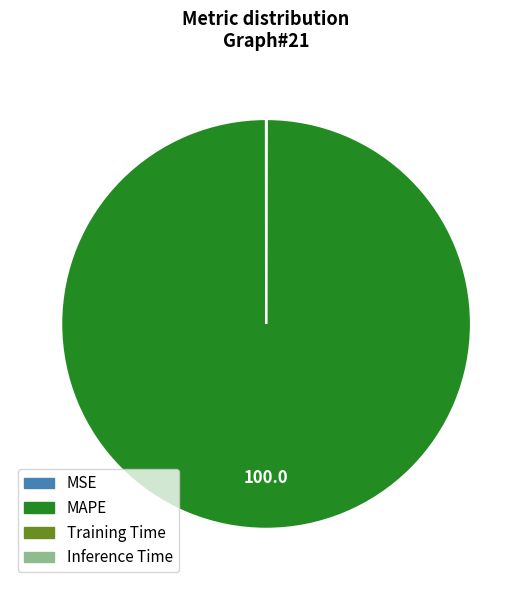

Which category has the biggest portion of the pie?

MAPE